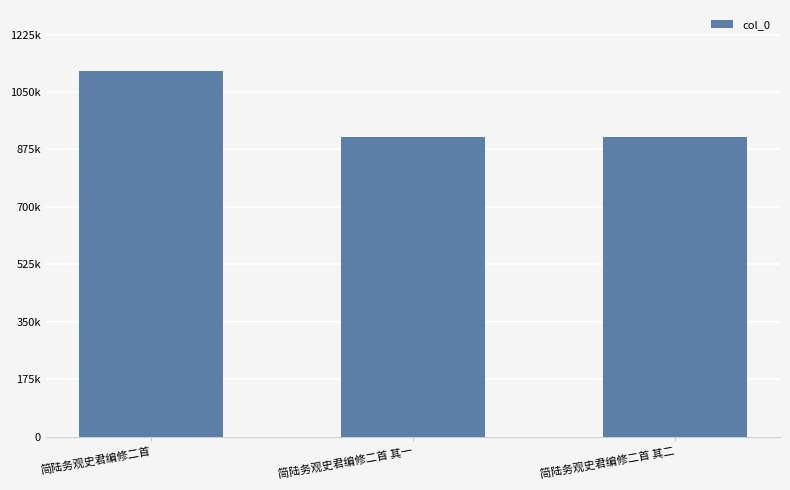

What is the smallest value displayed?

913749